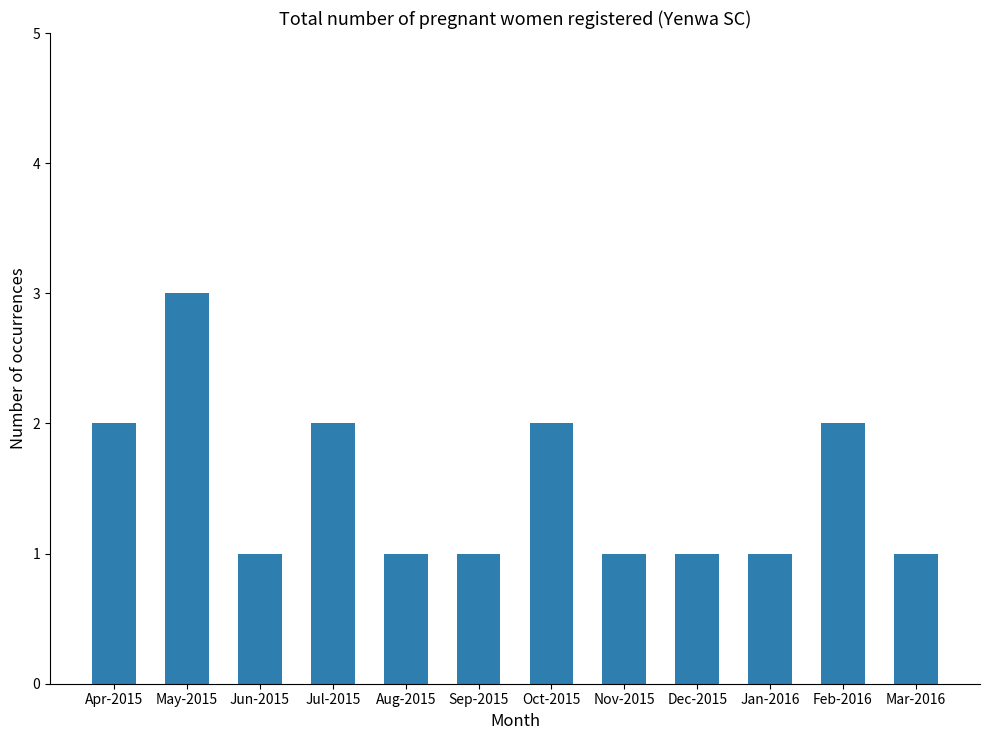

Count the number of data series in this chart.

1